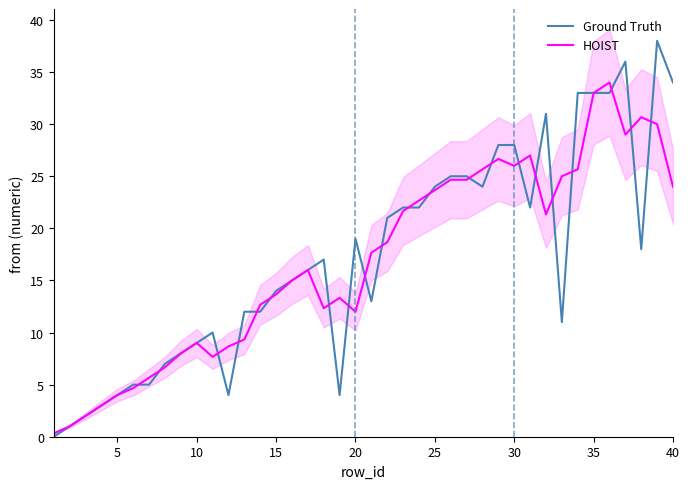

True or false: HOIST has more than 1 interior local peaks.

True